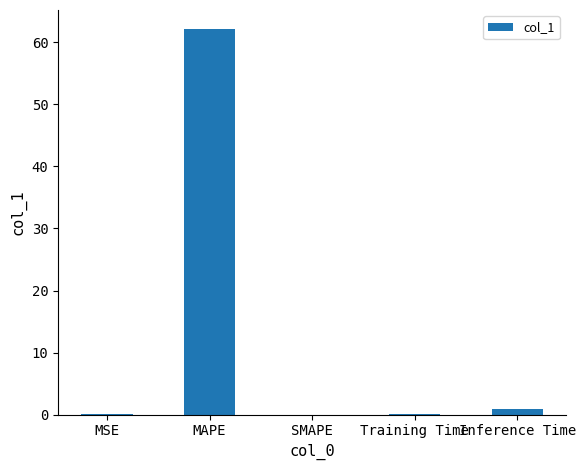

Which has a higher value, SMAPE or MAPE?

MAPE